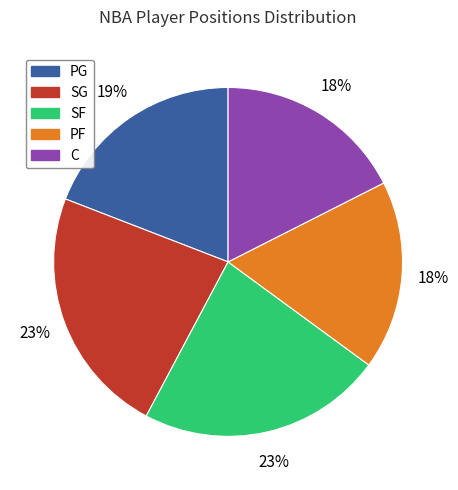

How many slices are in this pie chart?

5